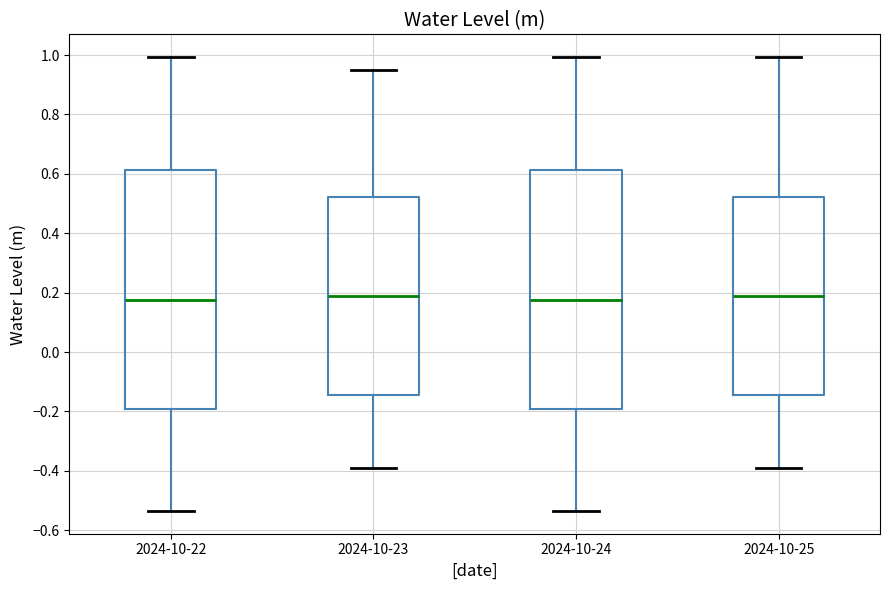

Where does the upper whisker of the box for 2024-10-22 end on the y-axis? The values are not printed on the chart, so give them approximately, as read against the axis.

1.00